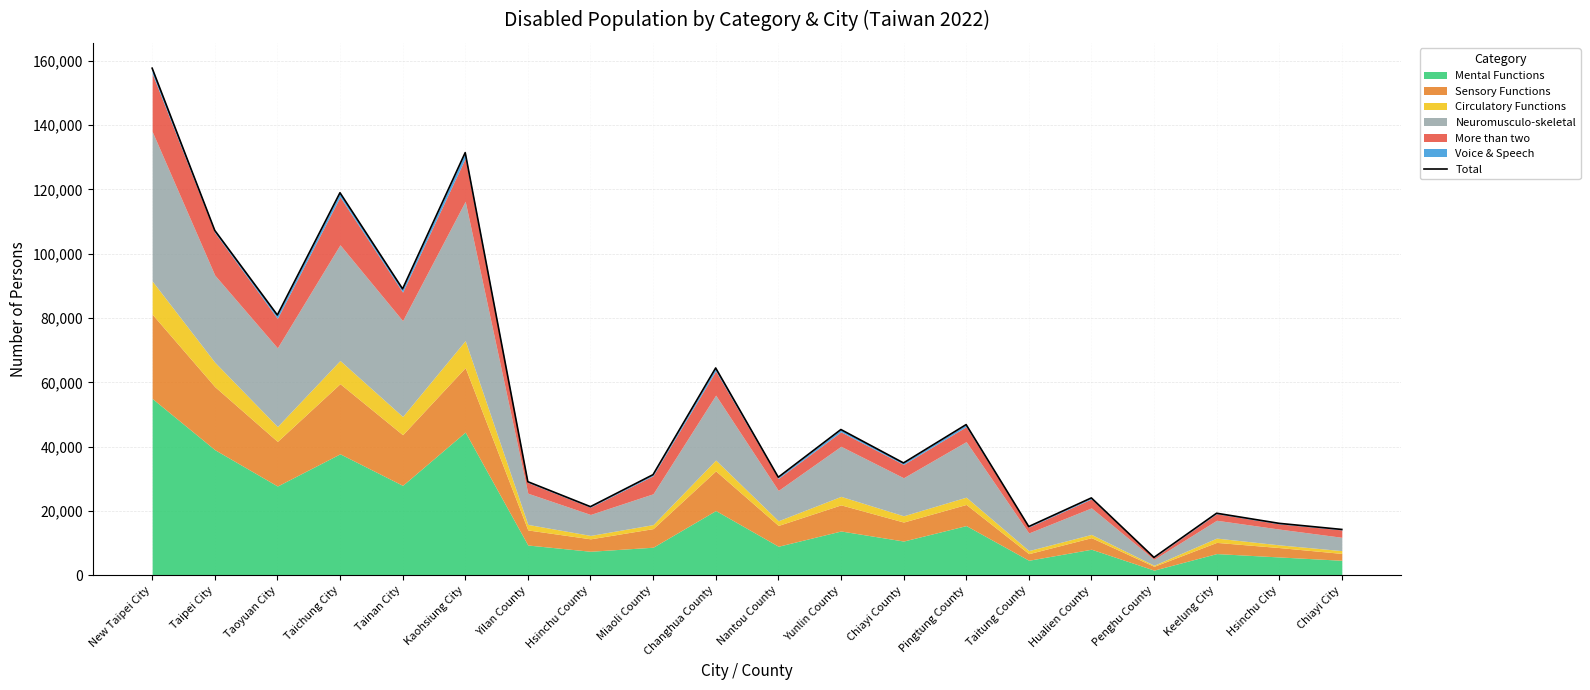

What is the approximate value at Taichung City?

118944